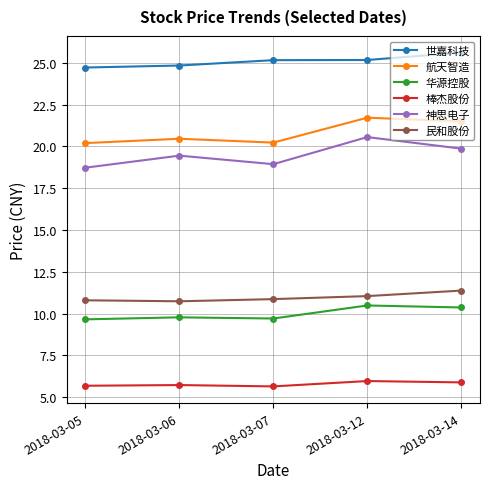

At 2018-03-14, list the series in order from largest to smallest.

世嘉科技, 航天智造, 神思电子, 民和股份, 华源控股, 棒杰股份